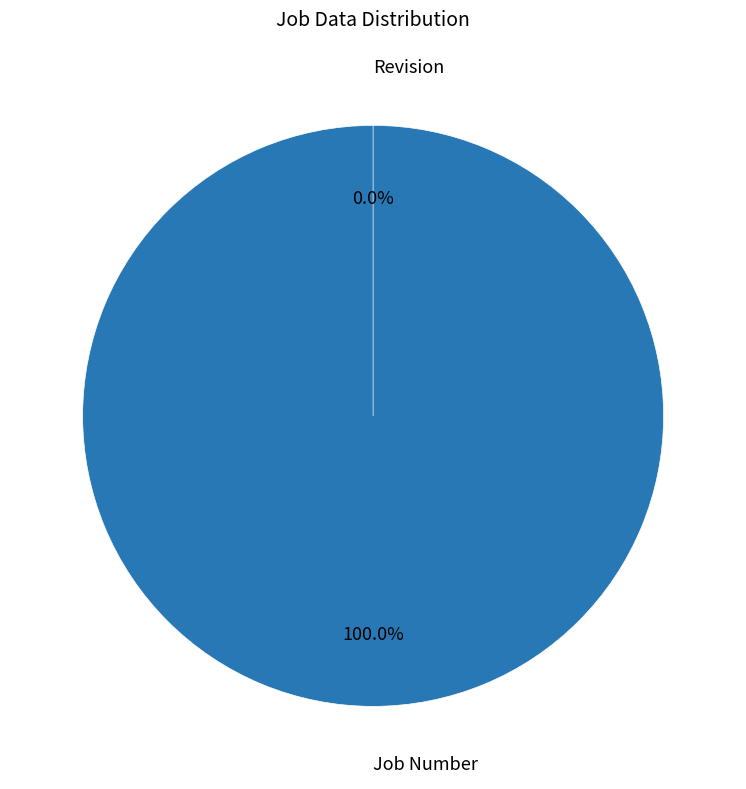

What is the change in value from Job Number to Revision?

-1707103535